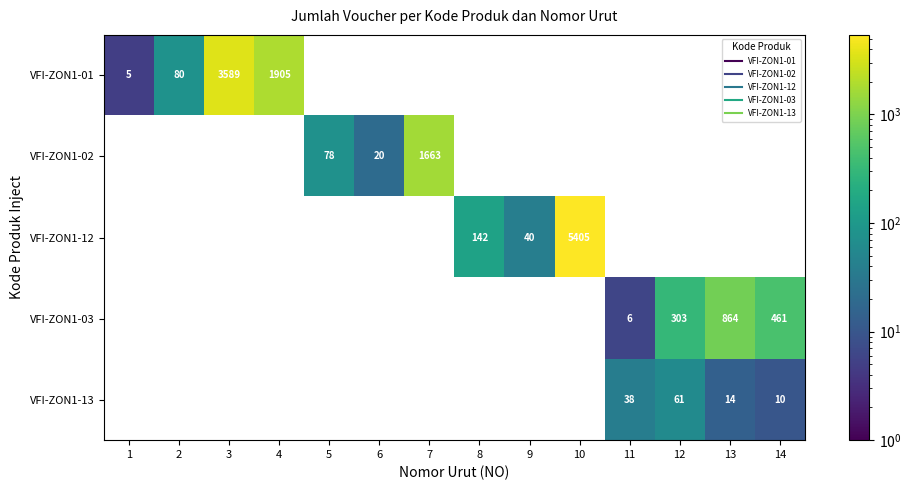

True or false: VFI-ZON1-12 has a value of 5405.0 at 10.

True